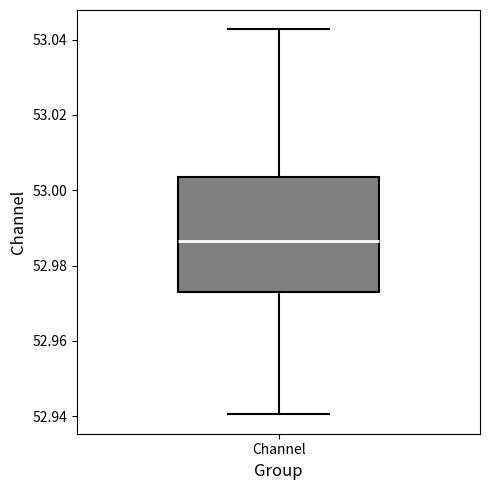

Where is the upper edge of the box for Channel on the y-axis? The values are not printed on the chart, so give them approximately, as read against the axis.

53.004